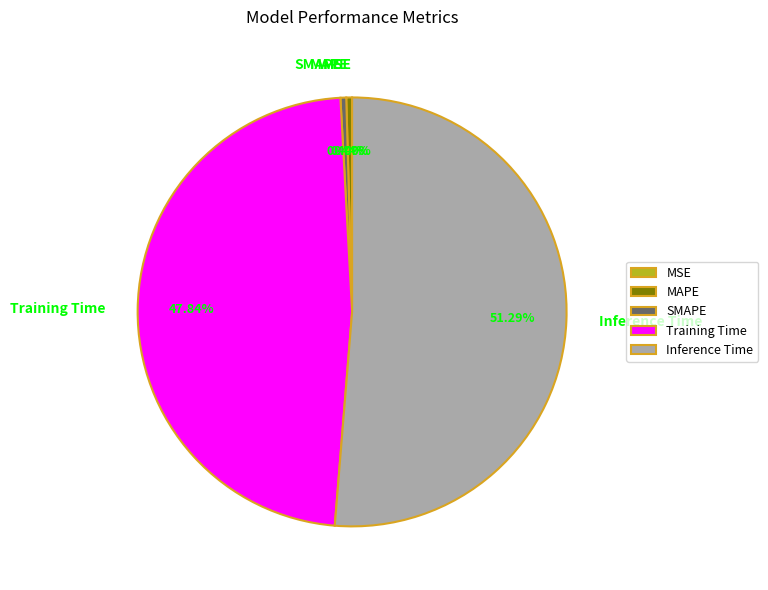

How much of the chart is everything except SMAPE?

99.6%